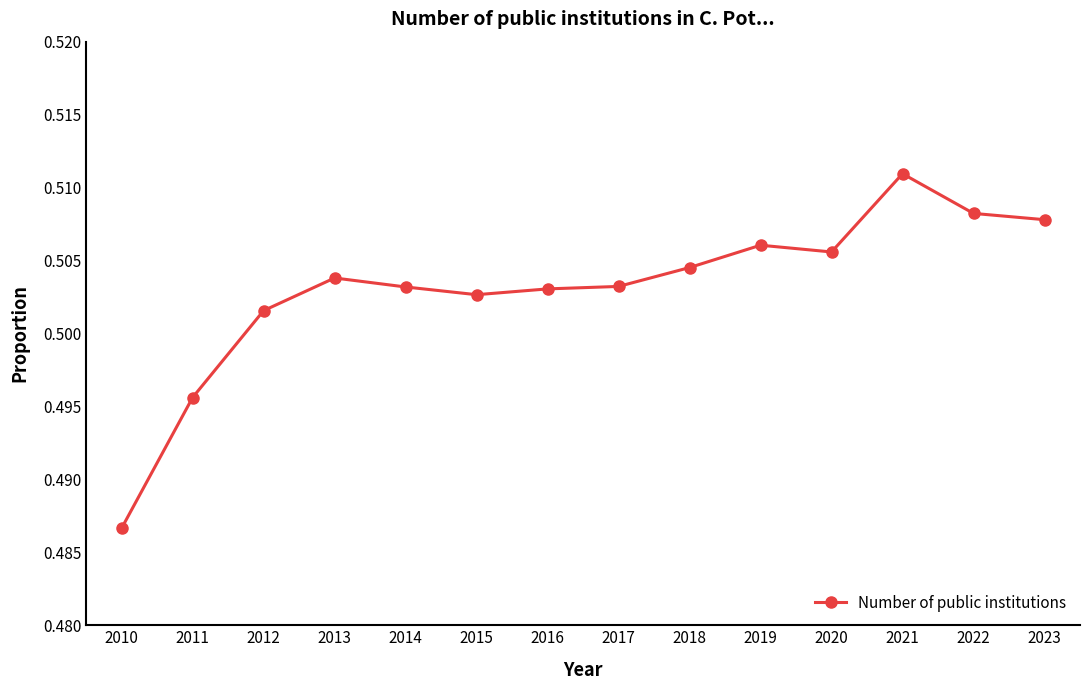

Which label corresponds to the largest value in the chart?

2021